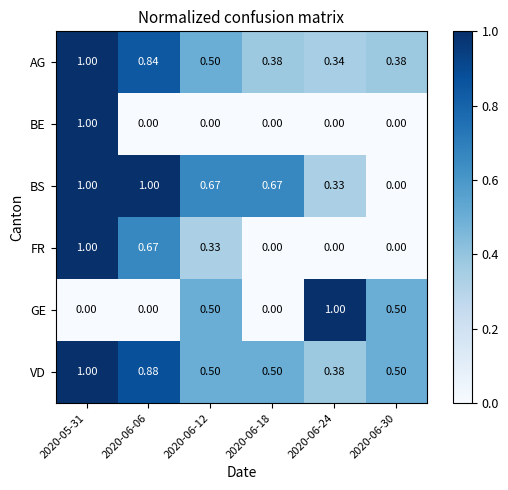

What is the greatest value displayed?

1.0